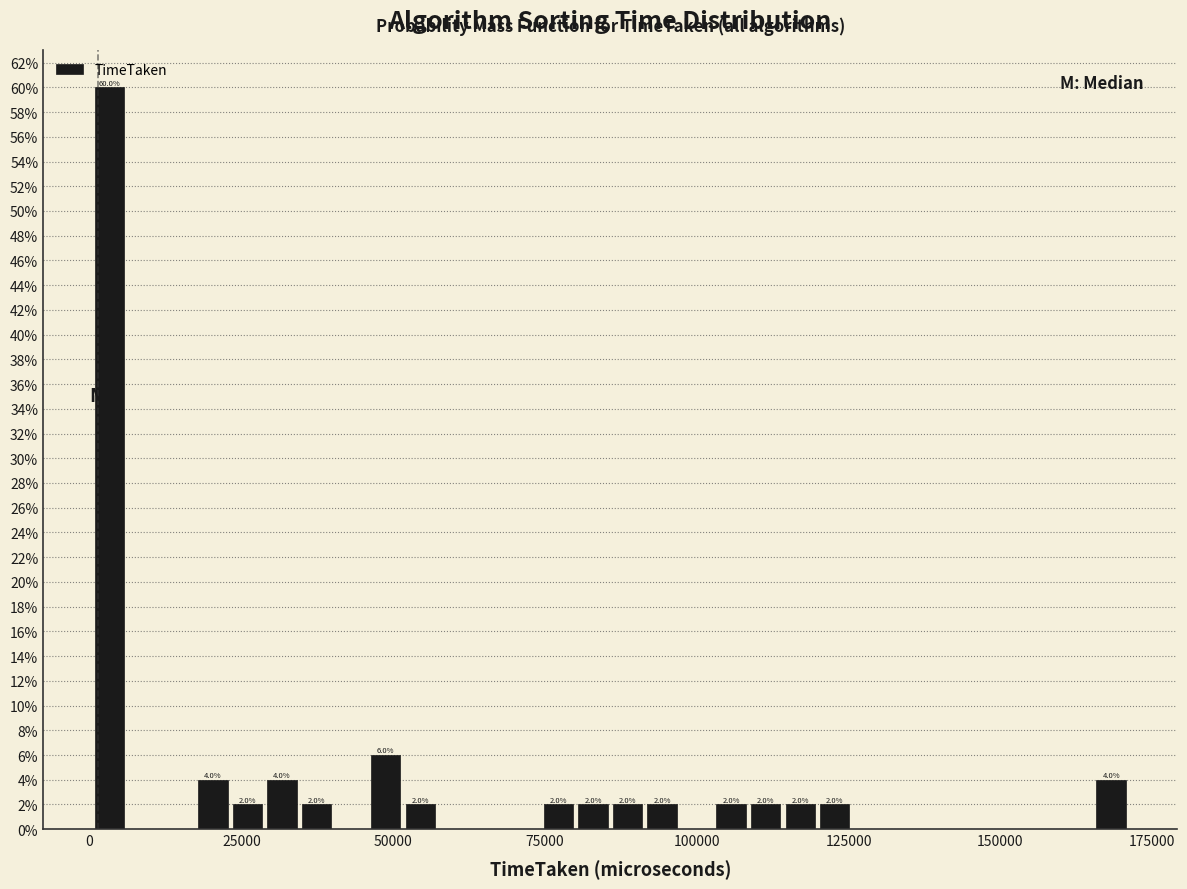

Around what value on the x-axis is the tallest bar? Give the approximate position of its centre, as read against the axis.

5000